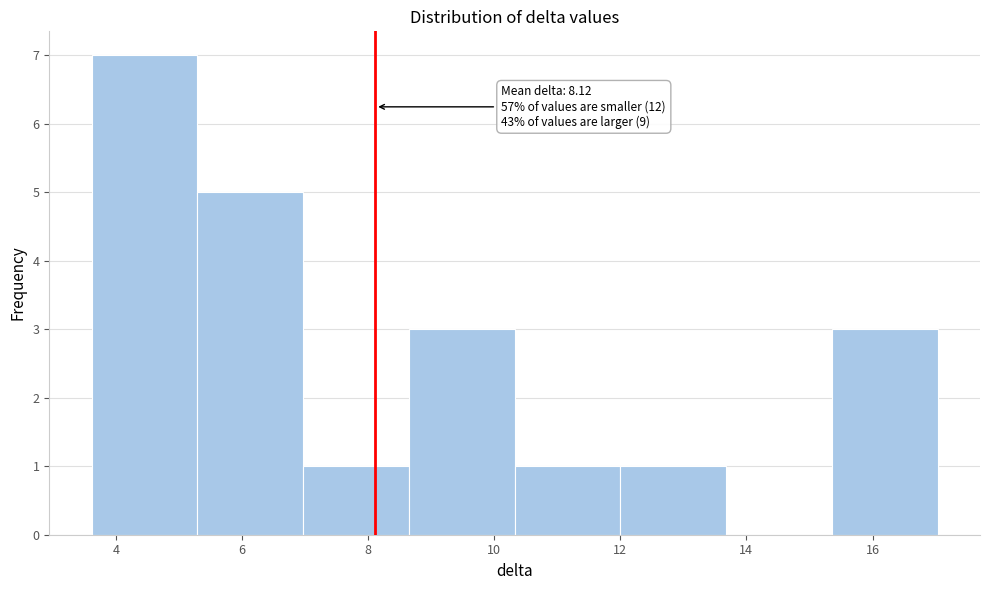

Over which range of the x-axis is the bar tallest?

3.6 to 5.2